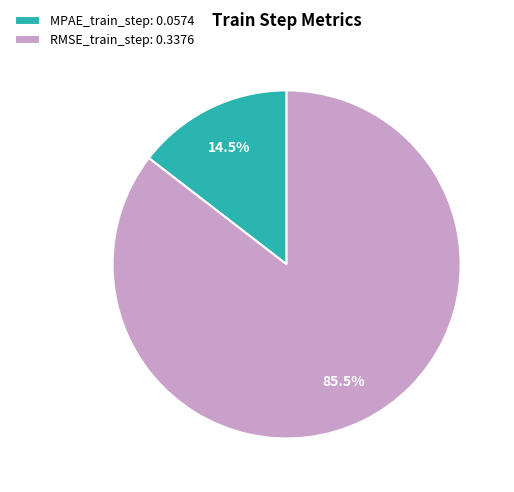

Do RMSE_train_step: 0.3376 and MPAE_train_step: 0.0574 together represent more than half of the pie?

Yes